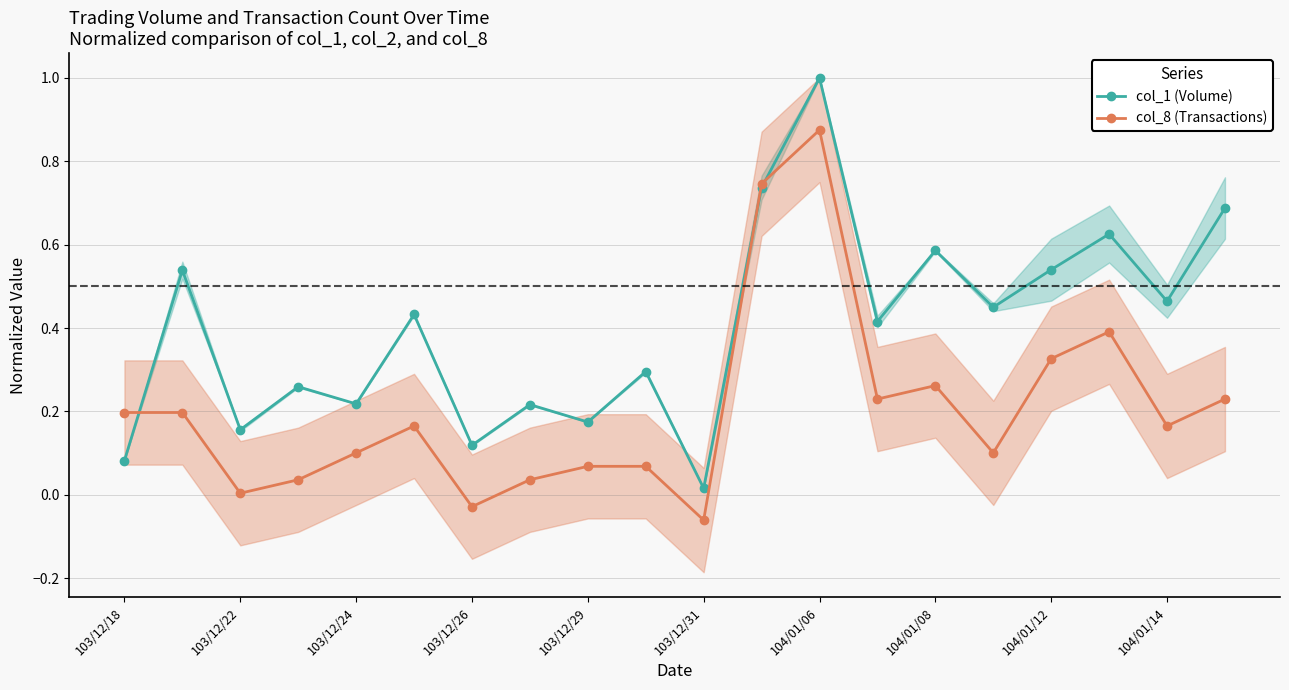

True or false: col_8 (Transactions) and col_1 (Volume) cross at least once.

True